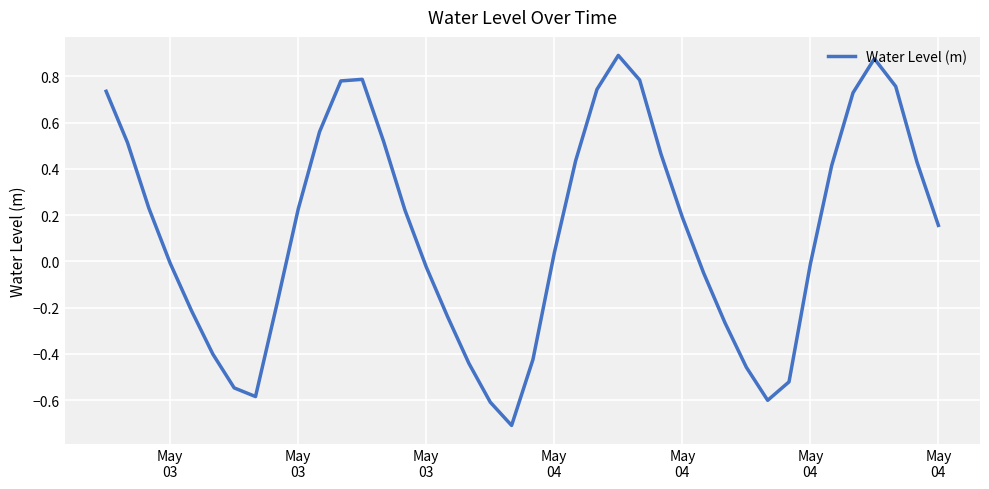

What is the difference between the maximum and minimum values?

1.6